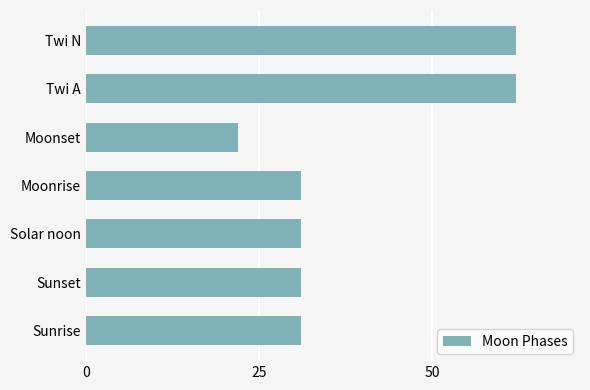

What is the difference between the maximum and minimum values?

40